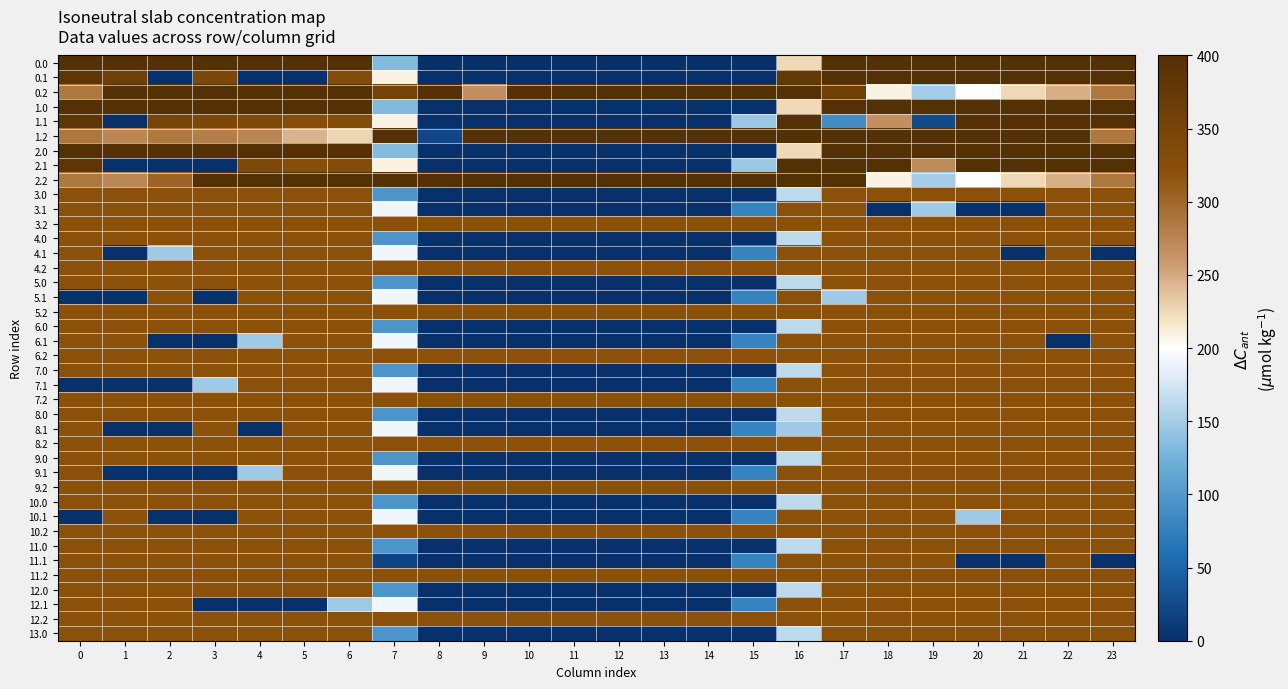

How many data points does each series have?

24